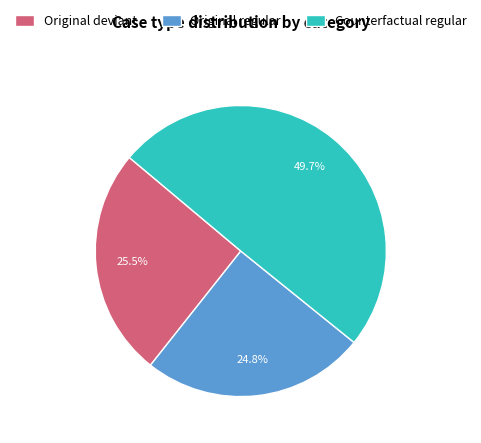

Which category has the smallest portion of the pie?

Original regular